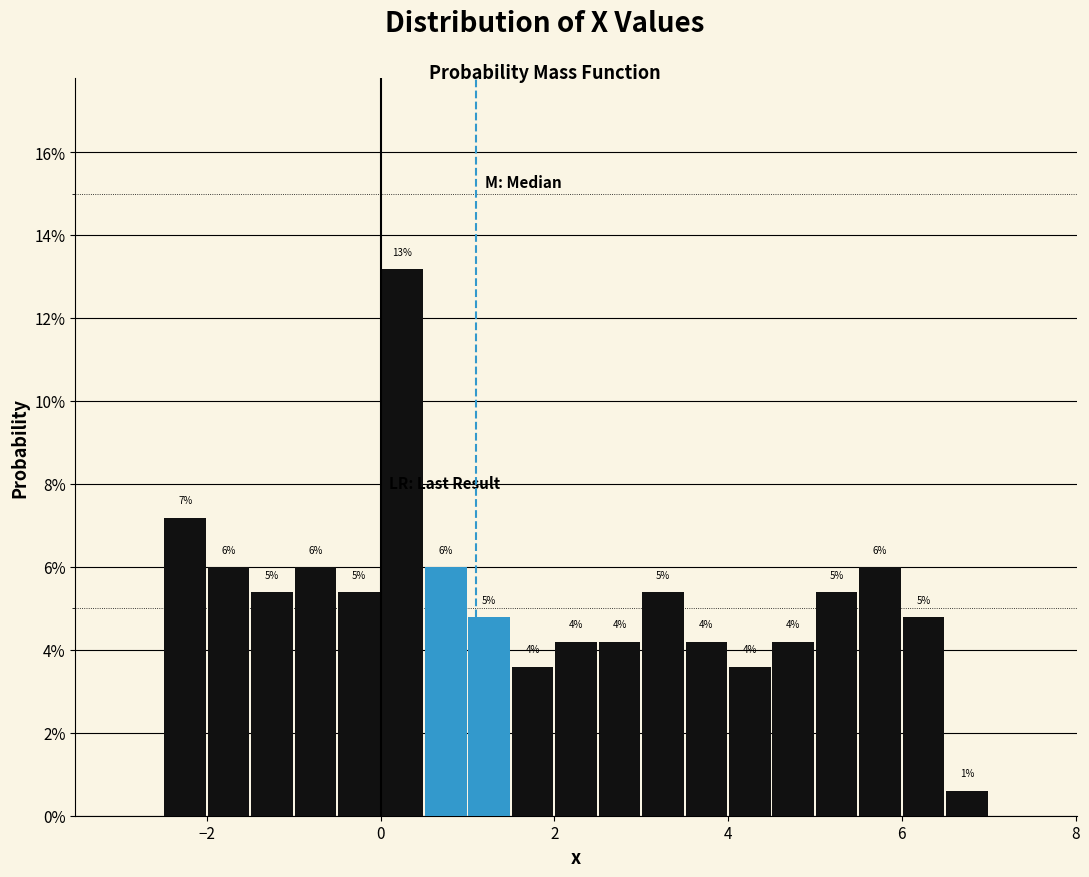

Around what value on the x-axis is the tallest bar? Give the approximate position of its centre, as read against the axis.

0.2